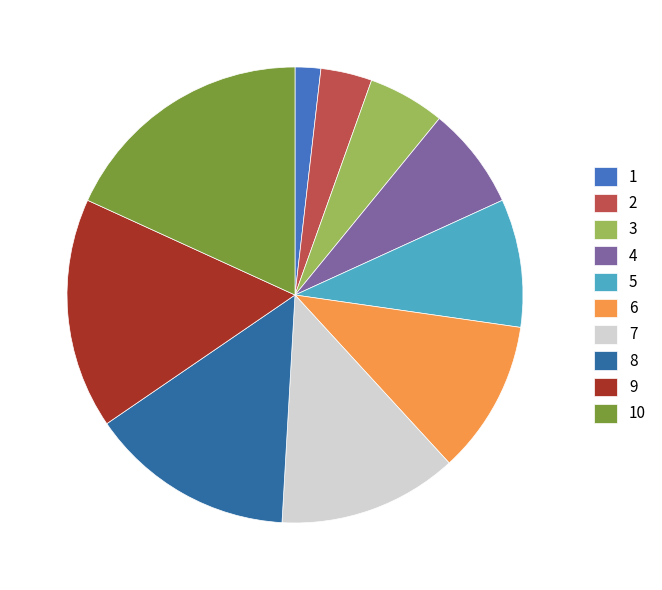

Does 7 represent more than half of the total?

No